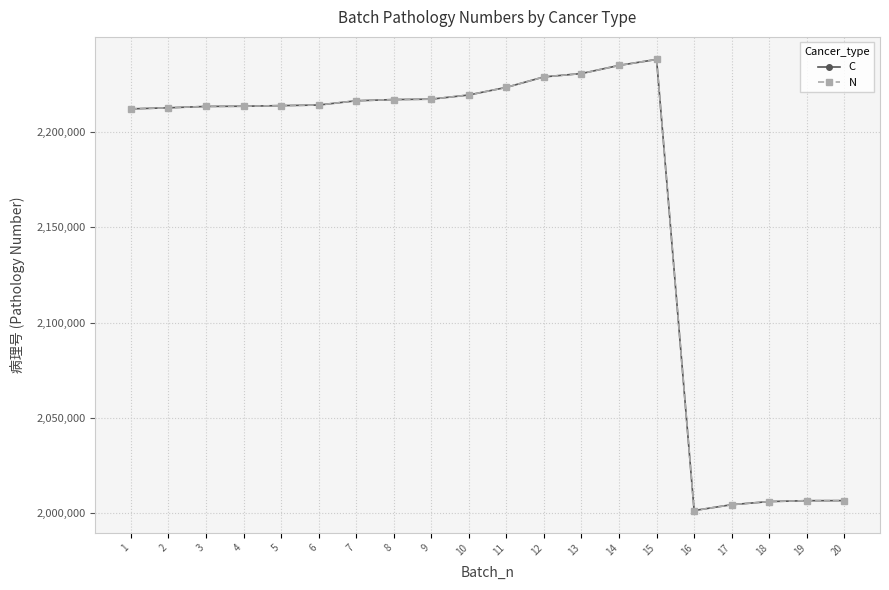

What is the value of the N point at the 9th from the left?

2217084